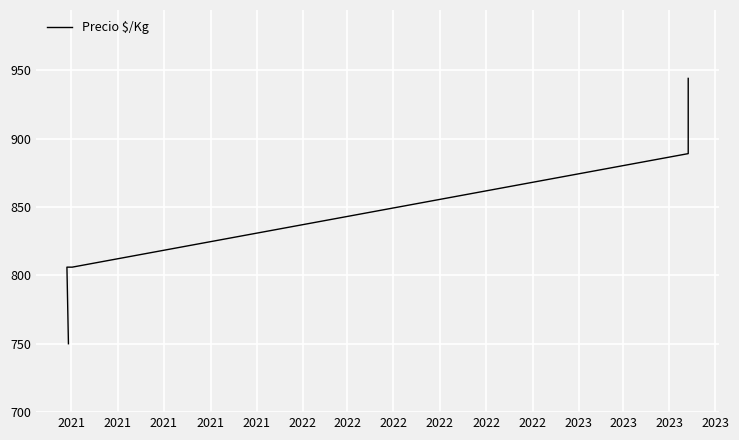

What is the sum of all values?

5001